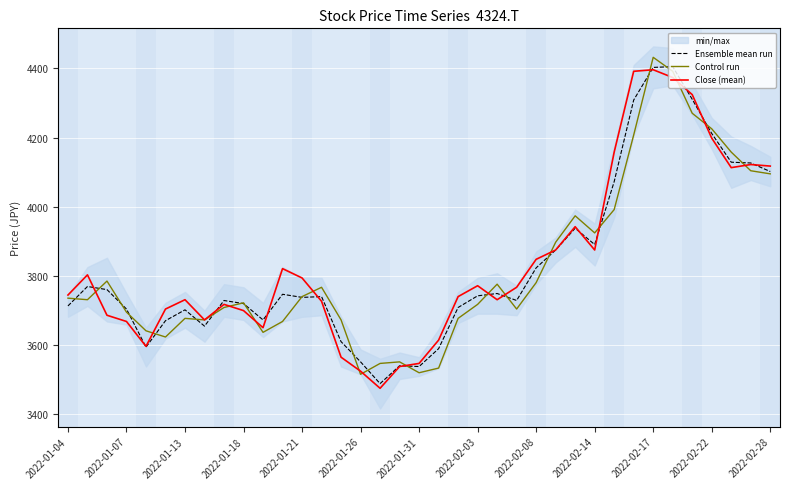

True or false: Ensemble mean run has a value of 1587.8 at 2022-01-26.

False